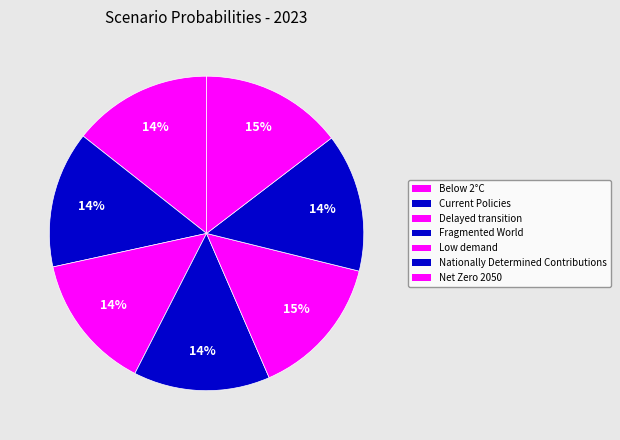

What percentage do Below 2°C and Fragmented World together represent?

28.4%